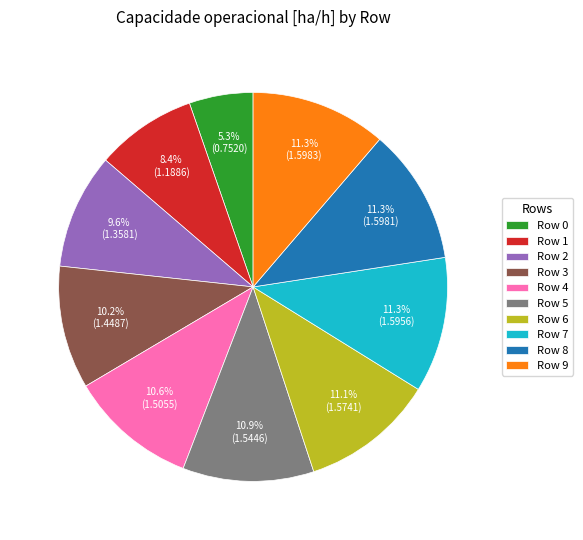

Between Row 9 and Row 4, which is larger?

Row 9